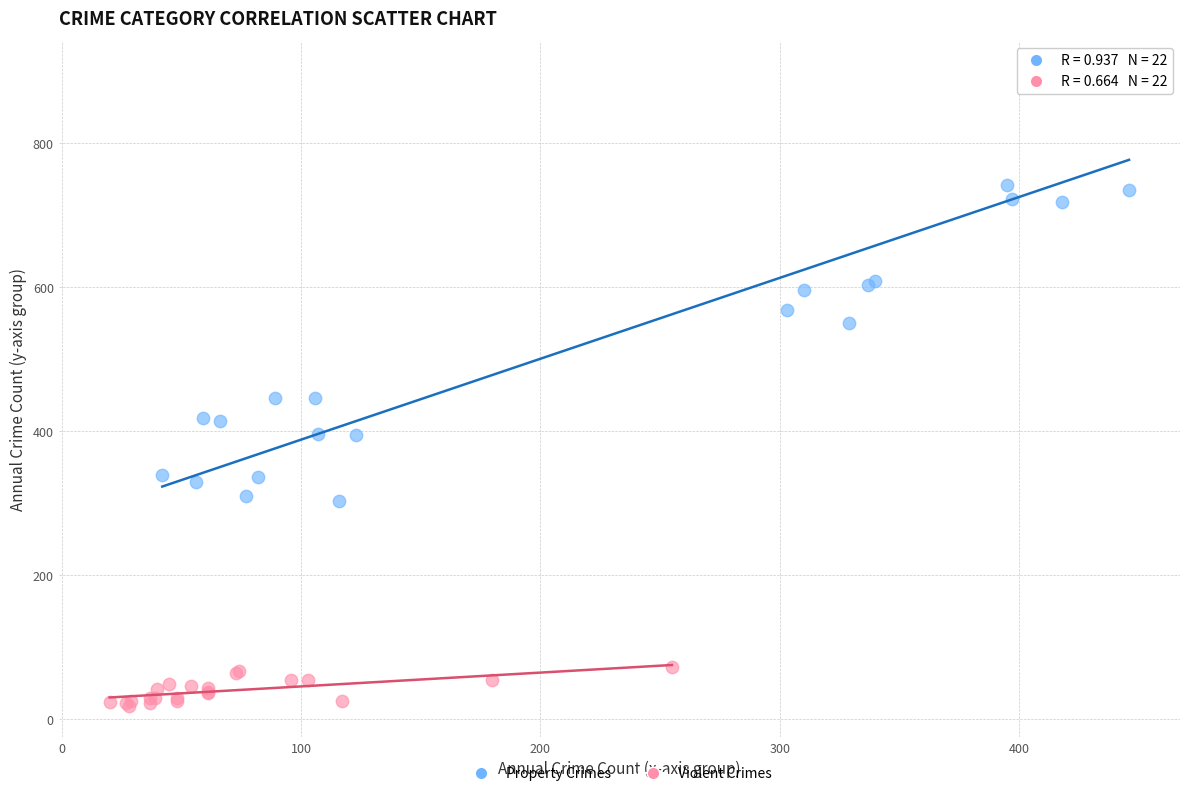

What are all the series names shown in the legend?

Property Crimes, Violent Crimes